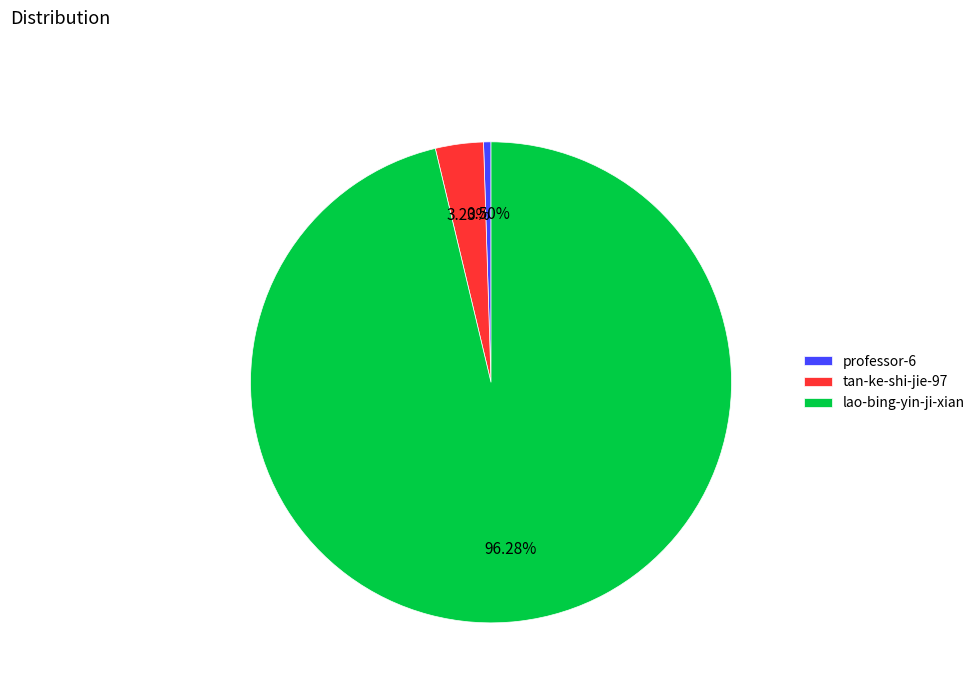

What percentage is the lao-bing-yin-ji-xian slice, to the nearest percent?

96%